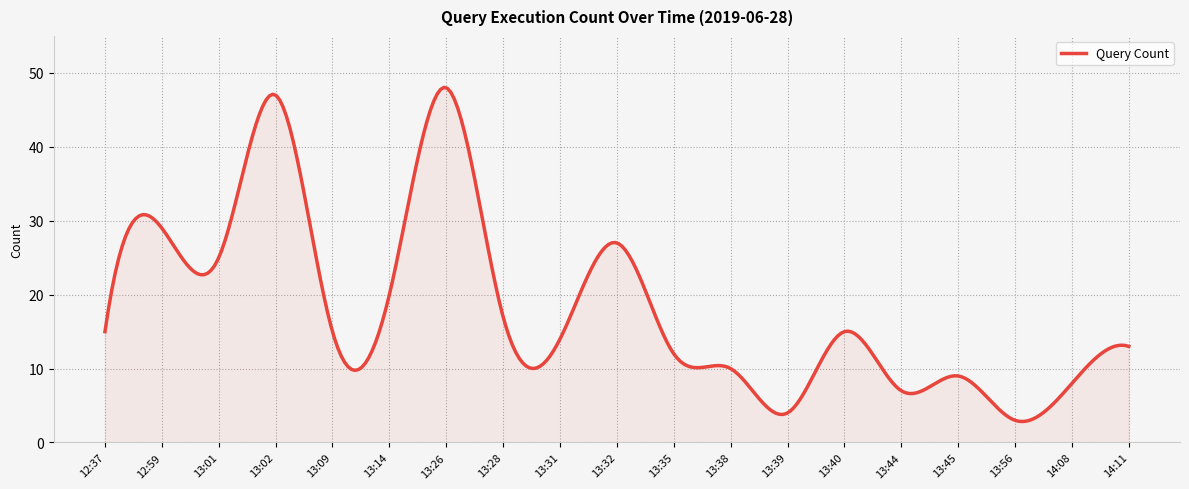

What is the difference between the maximum and second lowest values?

45.2